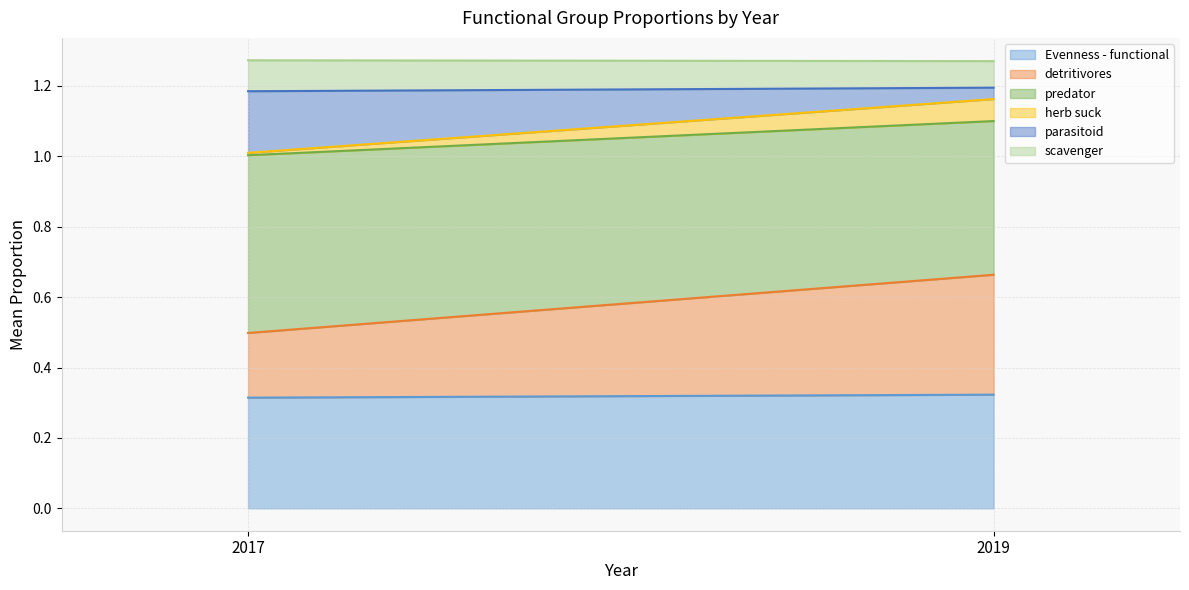

Reading left to right, extract all data points from this chart.

Evenness - functional: 2017=0.3	2019=0.3
detritivores: 2017=0.2	2019=0.3
predator: 2017=0.5	2019=0.4
herb suck: 2017=0.0	2019=0.1
parasitoid: 2017=0.2	2019=0.0
scavenger: 2017=0.1	2019=0.1